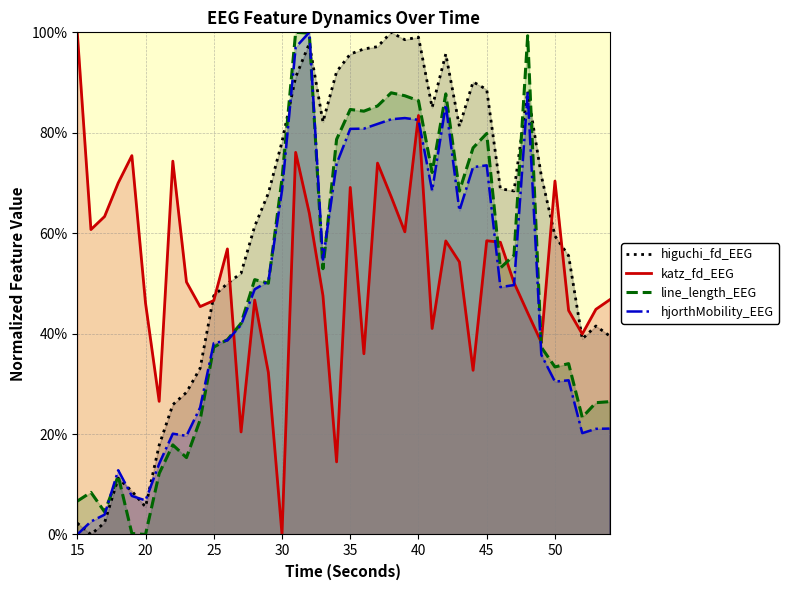

Rank the series by their average value, from lowest to highest.

hjorthMobility_EEG, line_length_EEG, katz_fd_EEG, higuchi_fd_EEG